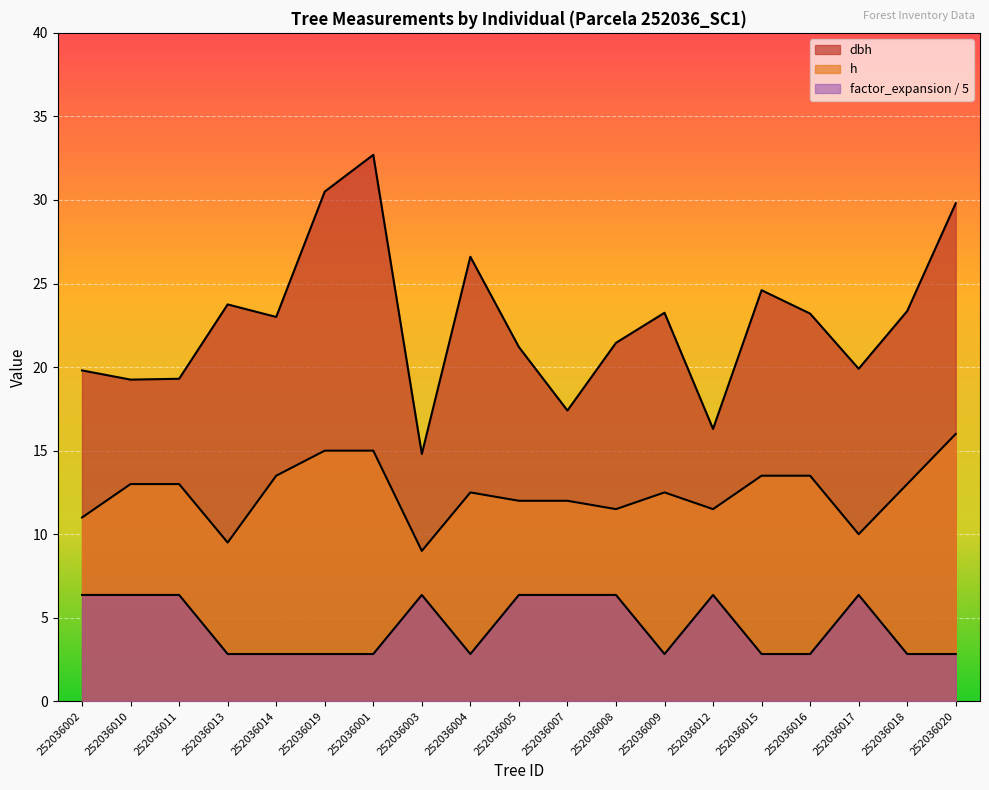

What is the value of the dbh point at the 19th from the left?

29.8